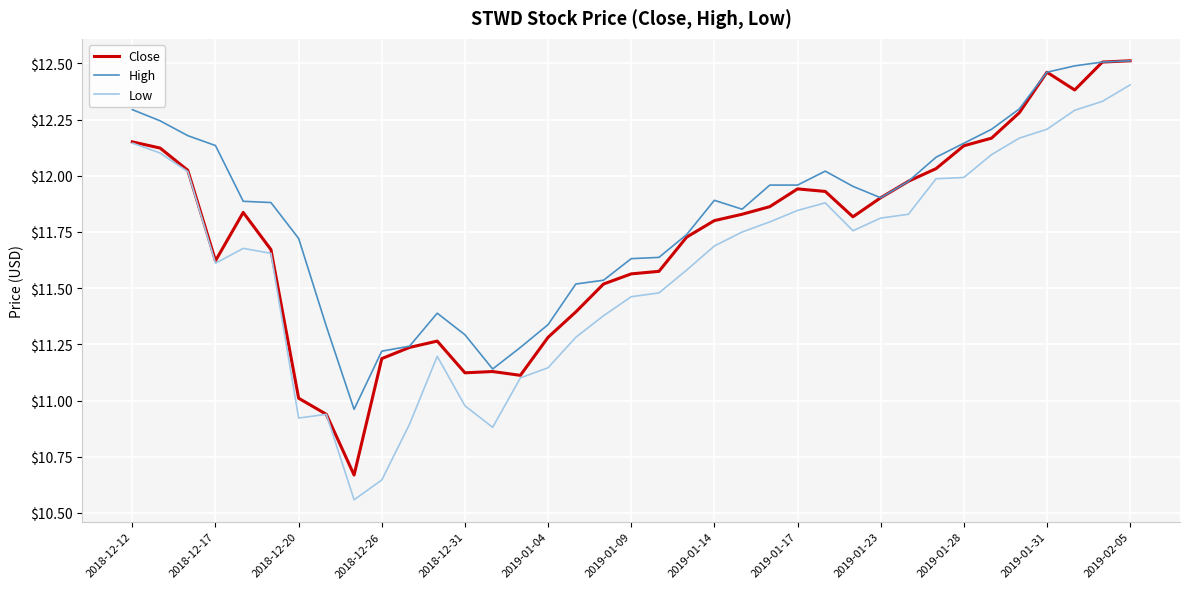

Rank the series by their average value, from lowest to highest.

Low, Close, High